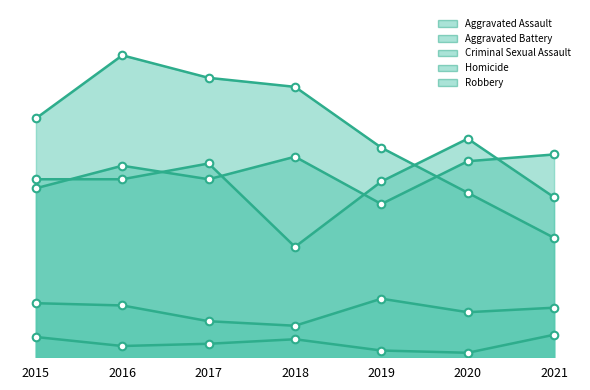

Is the value of Aggravated Assault at 2018 greater than the value of Aggravated Battery at 2021?

Yes